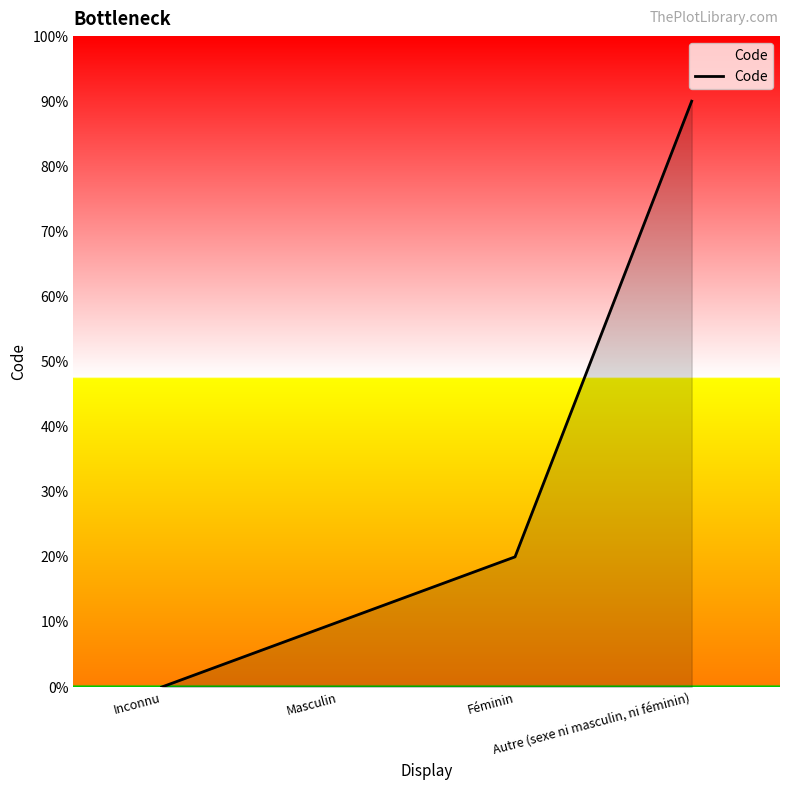

Does the chart display data point markers on the line(s)?

No